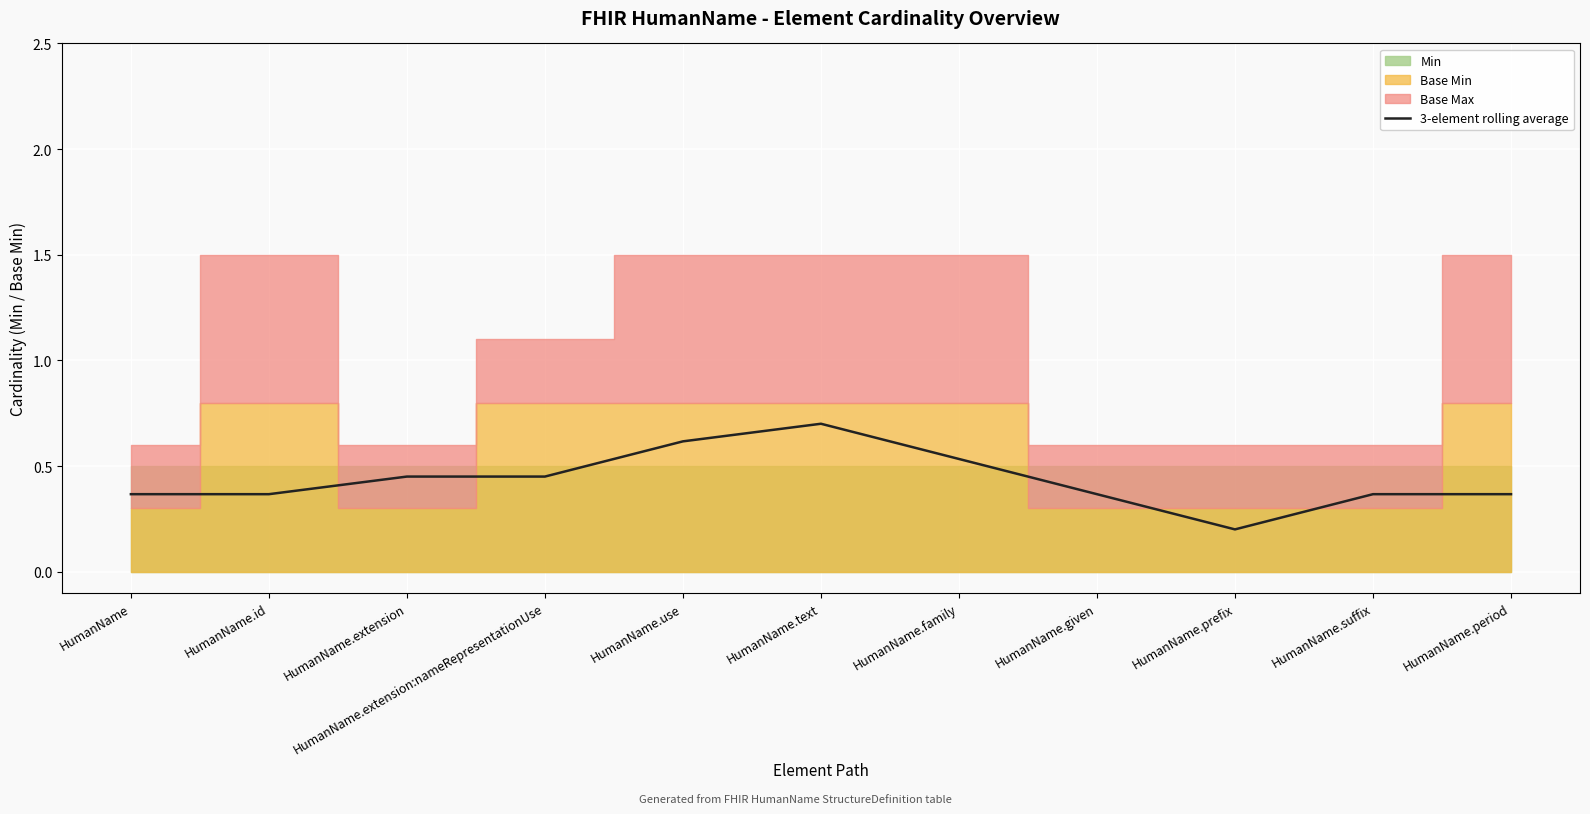

Where is the data nearest to the value 0?

HumanName.prefix